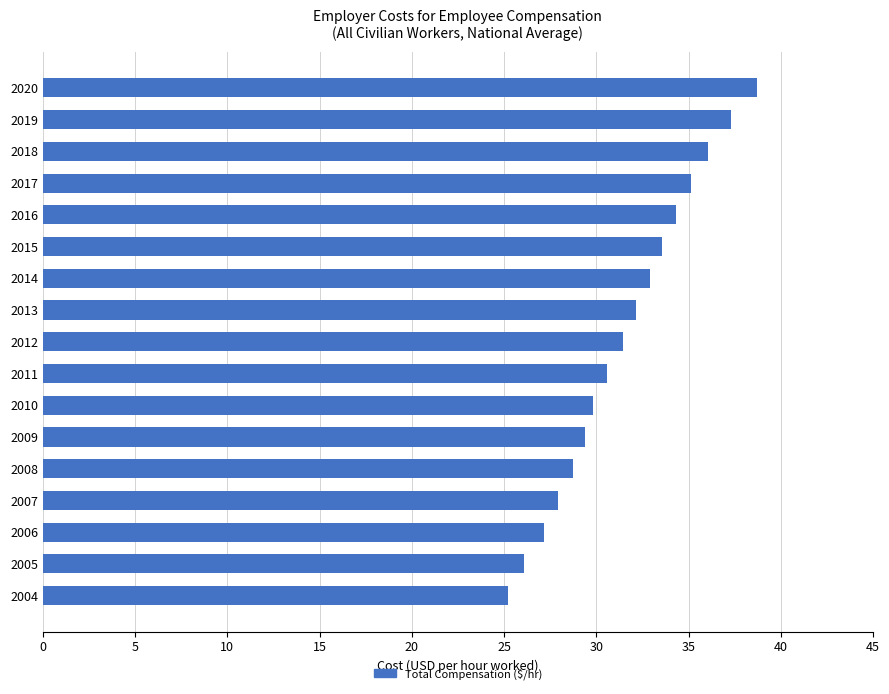

What is the difference between the values at 2010 and 2017?

5.3